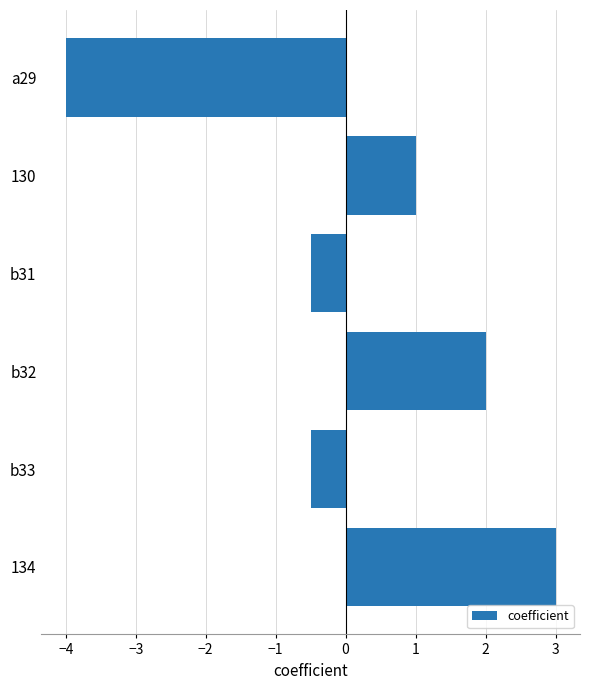

The value at a29 is -4.0. True or false?

True